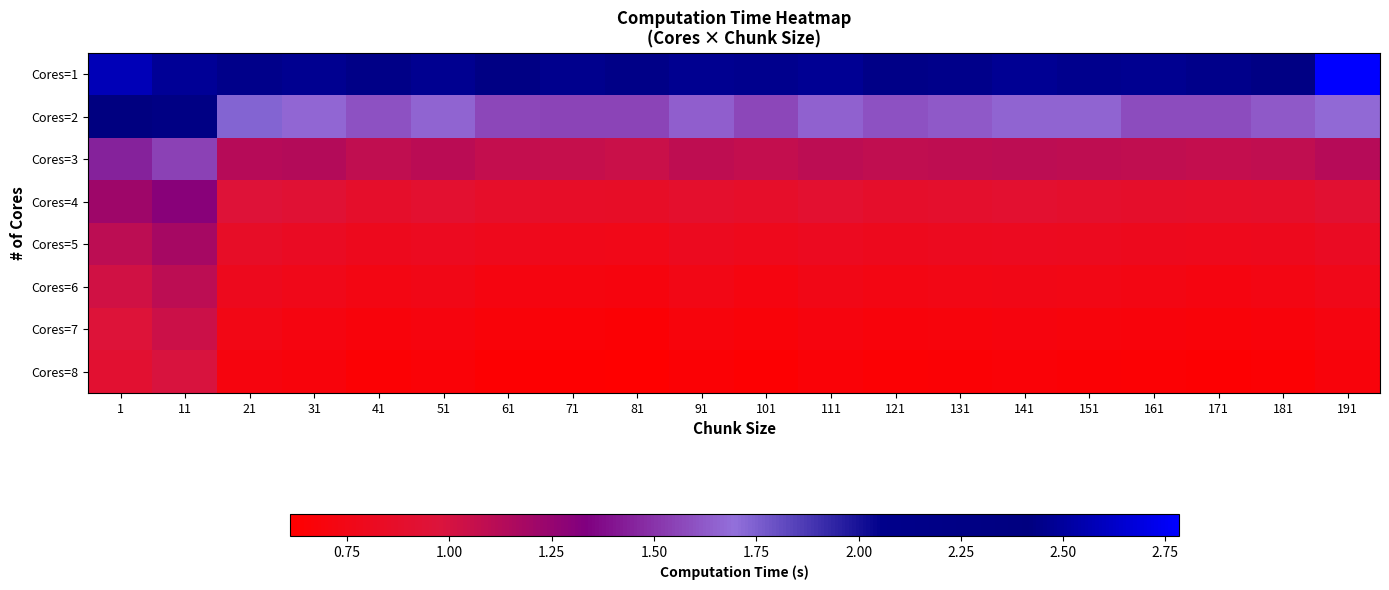

Reading left to right, transcribe all the data shown in this chart.

Cores=1: 1=2.6	11=2.5	21=2.4	31=2.5	41=2.4	51=2.5	61=2.4	71=2.5	81=2.4	91=2.5	101=2.5	111=2.5	121=2.4	131=2.4	141=2.5	151=2.5	161=2.5	171=2.4	181=2.4	191=2.8
Cores=2: 1=2.4	11=2.4	21=1.7	31=1.7	41=1.6	51=1.7	61=1.6	71=1.6	81=1.6	91=1.6	101=1.6	111=1.6	121=1.6	131=1.6	141=1.7	151=1.7	161=1.6	171=1.6	181=1.6	191=1.7
Cores=3: 1=1.4	11=1.6	21=1.1	31=1.1	41=1.1	51=1.1	61=1.1	71=1.1	81=1.1	91=1.1	101=1.1	111=1.1	121=1.1	131=1.1	141=1.1	151=1.1	161=1.1	171=1.1	181=1.1	191=1.1
Cores=4: 1=1.2	11=1.3	21=0.9	31=0.9	41=0.9	51=0.9	61=0.9	71=0.9	81=0.8	91=0.9	101=0.9	111=0.9	121=0.9	131=0.9	141=0.9	151=0.9	161=0.9	171=0.9	181=0.9	191=0.9
Cores=5: 1=1.1	11=1.2	21=0.8	31=0.8	41=0.8	51=0.8	61=0.8	71=0.8	81=0.8	91=0.8	101=0.8	111=0.8	121=0.8	131=0.8	141=0.8	151=0.8	161=0.8	171=0.8	181=0.8	191=0.8
Cores=6: 1=1.0	11=1.1	21=0.8	31=0.8	41=0.7	51=0.8	61=0.7	71=0.7	81=0.7	91=0.7	101=0.7	111=0.8	121=0.7	131=0.7	141=0.8	151=0.7	161=0.7	171=0.7	181=0.7	191=0.8
Cores=7: 1=1.0	11=1.0	21=0.7	31=0.7	41=0.7	51=0.7	61=0.7	71=0.7	81=0.7	91=0.7	101=0.7	111=0.7	121=0.7	131=0.7	141=0.7	151=0.7	161=0.7	171=0.7	181=0.7	191=0.7
Cores=8: 1=0.9	11=1.0	21=0.7	31=0.7	41=0.6	51=0.7	61=0.6	71=0.6	81=0.6	91=0.7	101=0.6	111=0.7	121=0.6	131=0.7	141=0.7	151=0.7	161=0.6	171=0.6	181=0.6	191=0.7